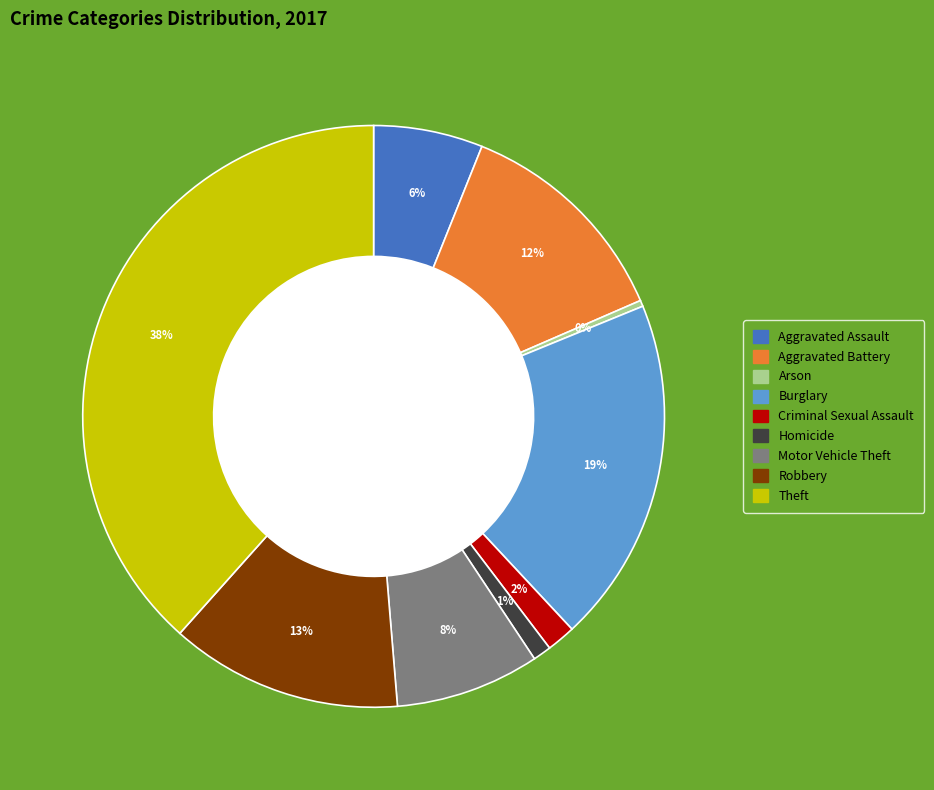

Is there any slice that represents more than half of the pie?

No